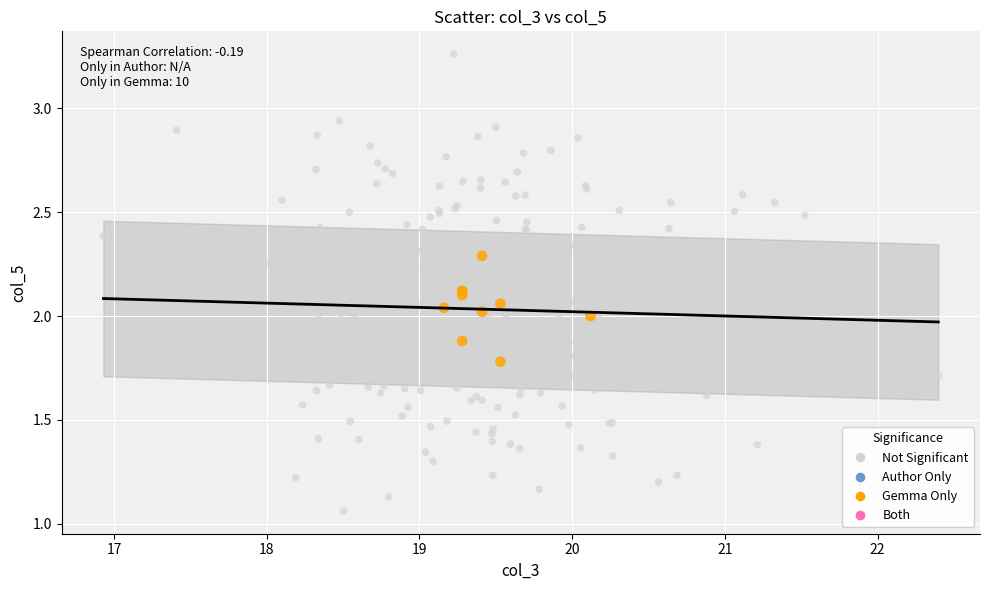

Which series reaches the minimum Y coordinate?

Not Significant